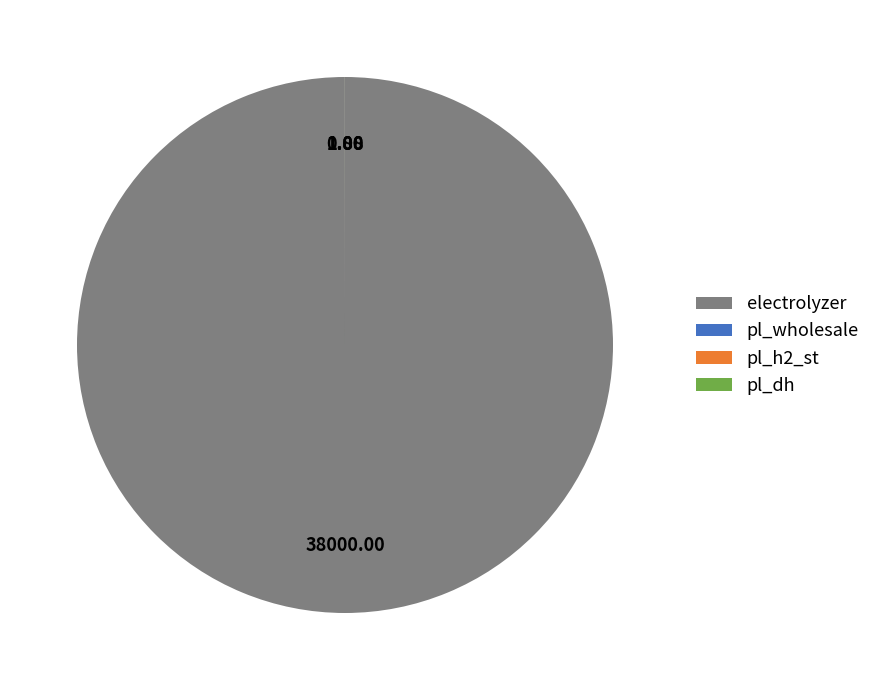

What is the largest slice in the pie chart?

electrolyzer